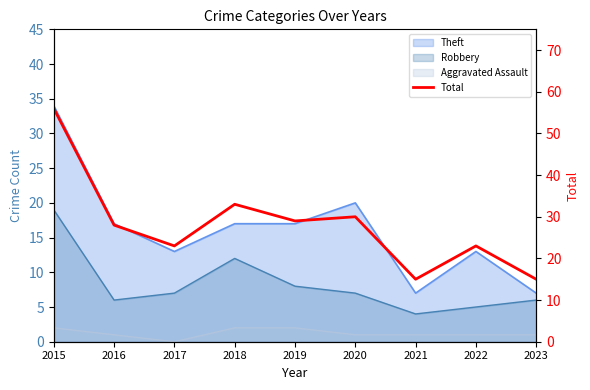

What is the change in value from 2016 to 2018?

+5